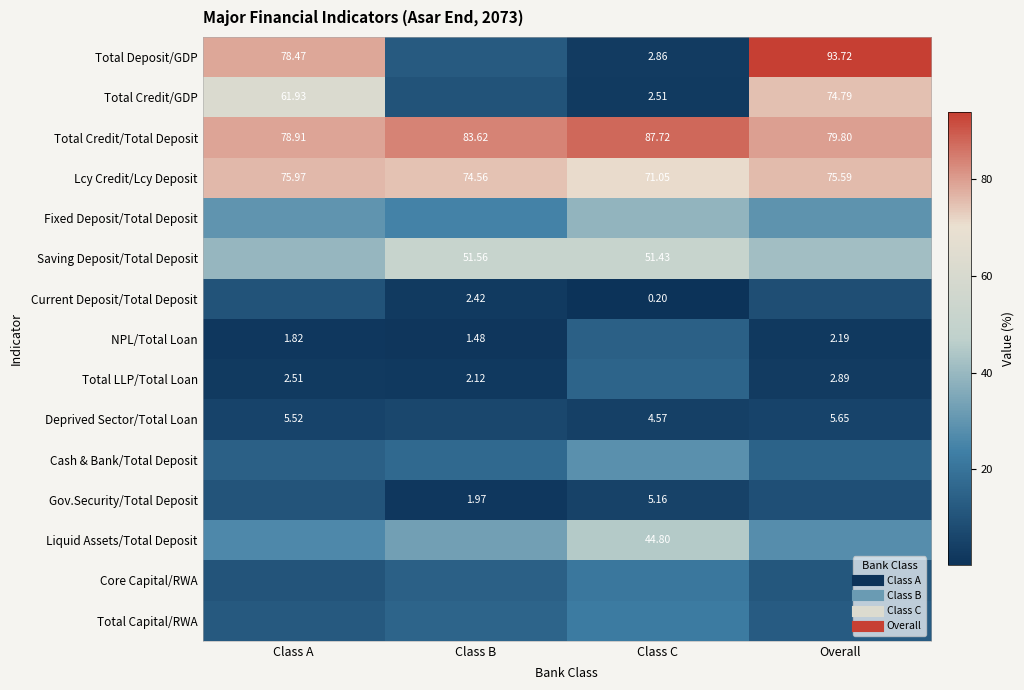

What is the difference between the second highest and second lowest values in the NPL/Total Loan series?

0.4